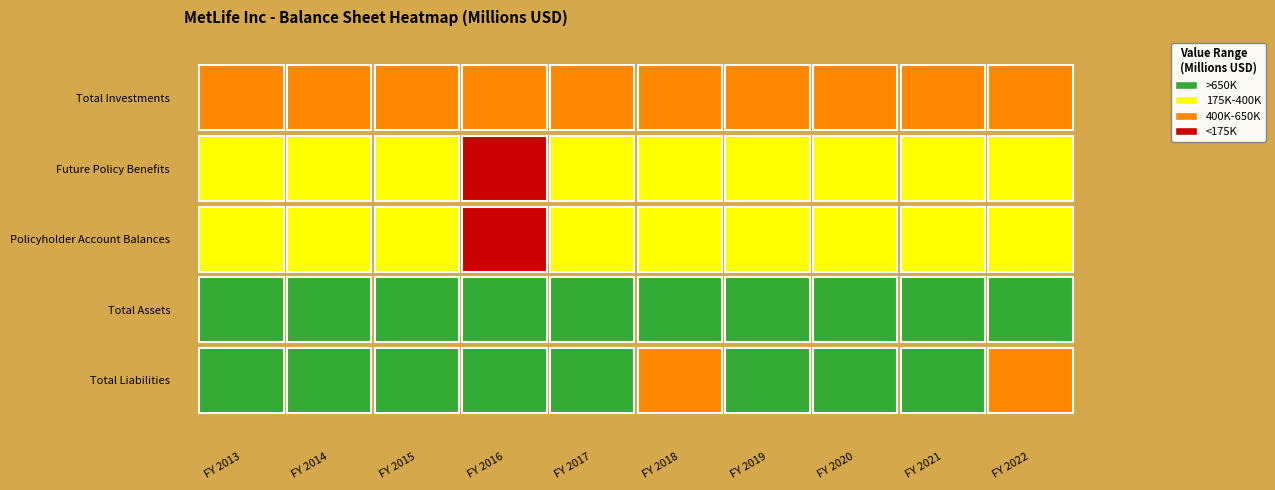

What is the average value of the Total Assets series?

793369